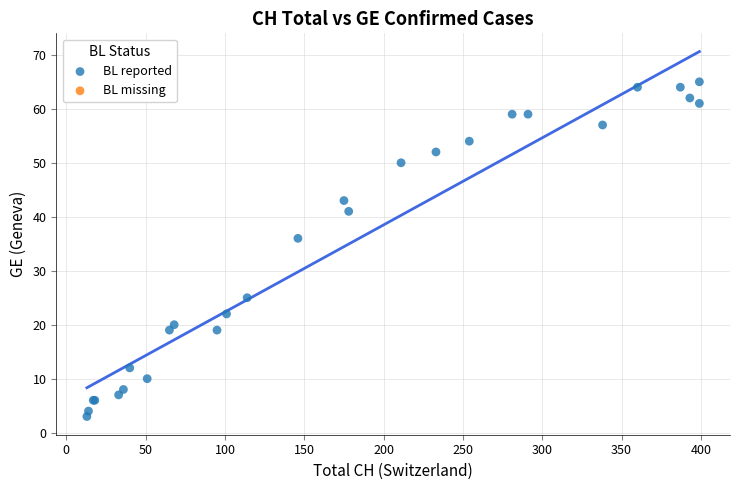

What Y value in the scatter plot is closest to 34?

36